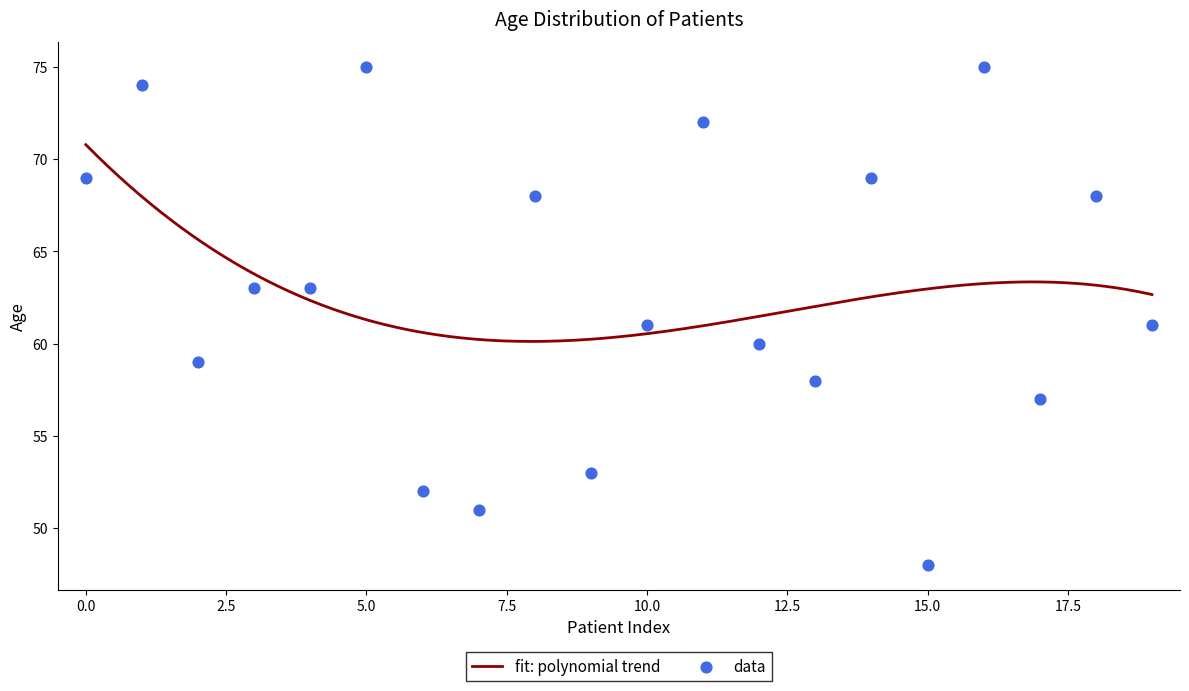

What is the ratio of the value at 9 to the value at 8?

0.8